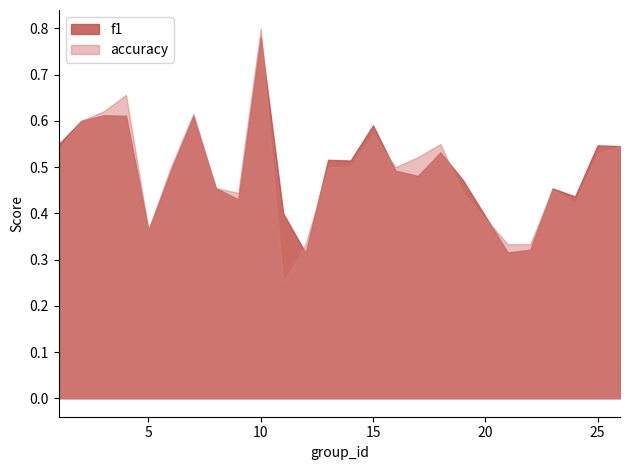

Which series has the widest spread of values?

accuracy